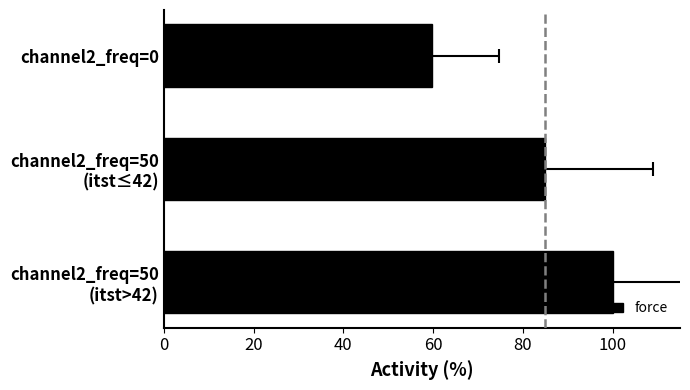

What is the greatest value displayed?

100.0